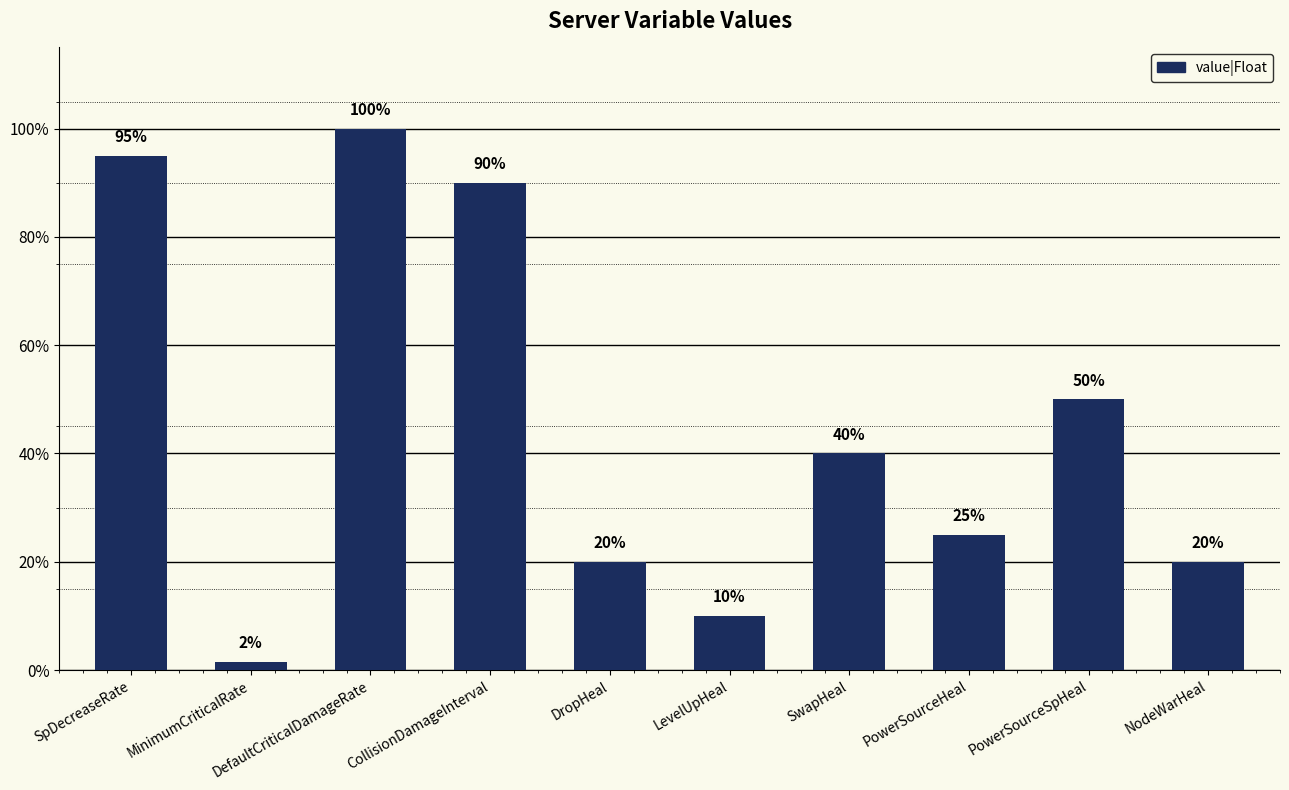

Reading left to right, extract all data points from this chart.

SpDecreaseRate=0.9	MinimumCriticalRate=0.0	DefaultCriticalDamageRate=1.0	CollisionDamageInterval=0.9	DropHeal=0.2	LevelUpHeal=0.1	SwapHeal=0.4	PowerSourceHeal=0.2	PowerSourceSpHeal=0.5	NodeWarHeal=0.2